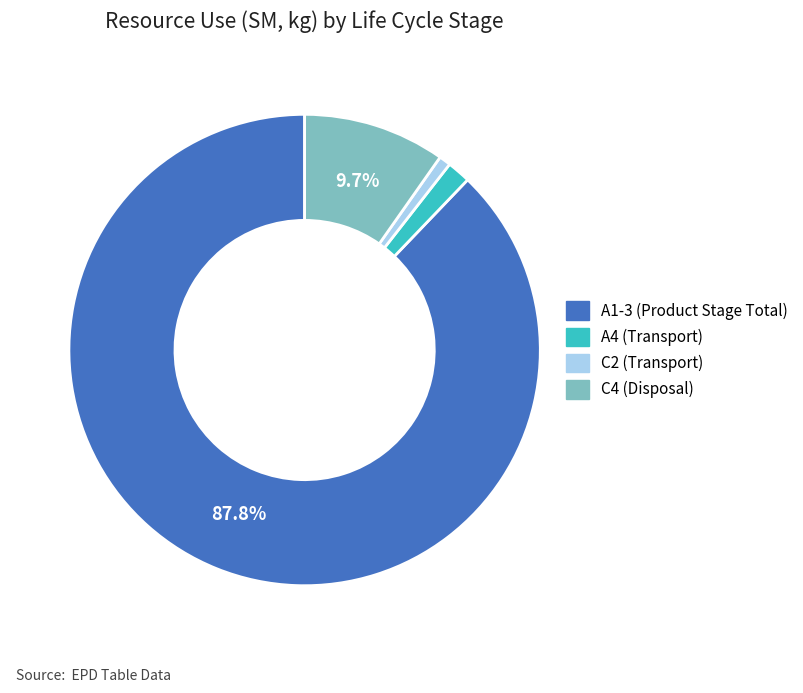

Which has a higher value, A1-3 (Product Stage Total) or A4 (Transport)?

A1-3 (Product Stage Total)